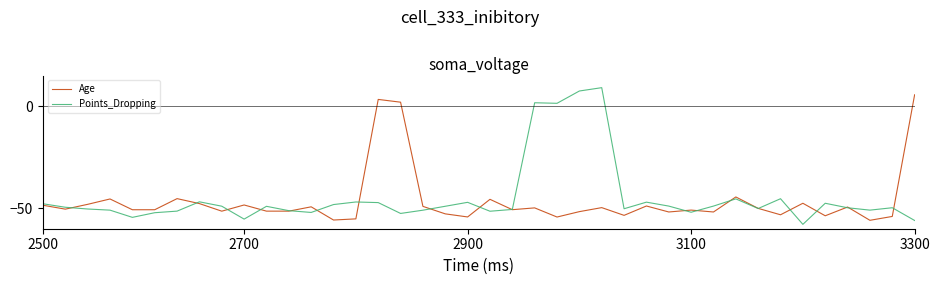

What is the lowest value of the Age series?

-55.9